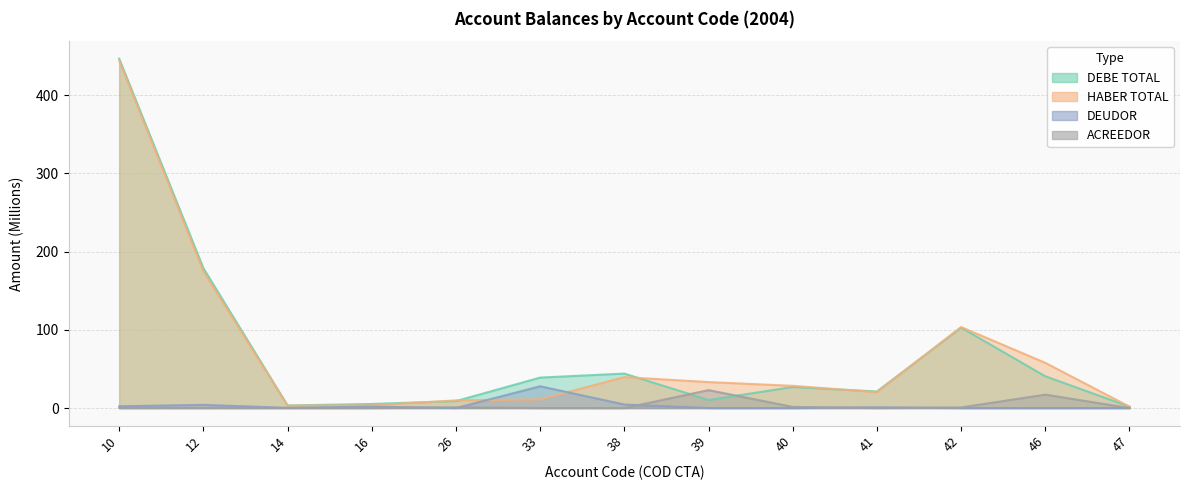

What is the difference between the maximum and minimum values in the DEUDOR series?

27.8